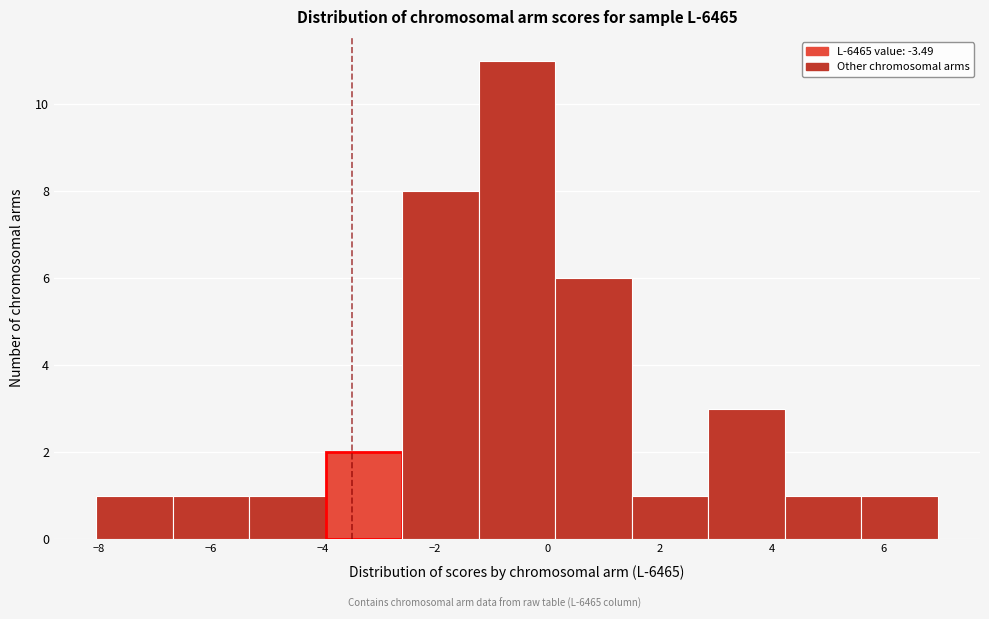

Reading left to right, transcribe this chart: for each bar, give the range it covers on the x-axis and its height. Neither the bar edges nor the heights are printed on the chart, so give them approximately, as read against the axes.

-8.0 to -6.6: 1
-6.6 to -5.4: 1
-5.4 to -4.0: 1
-4.0 to -2.6: 2
-2.6 to -1.2: 8
-1.2 to 0.2: 11
0.2 to 1.6: 6
1.6 to 2.8: 1
2.8 to 4.2: 3
4.2 to 5.6: 1
5.6 to 7.0: 1